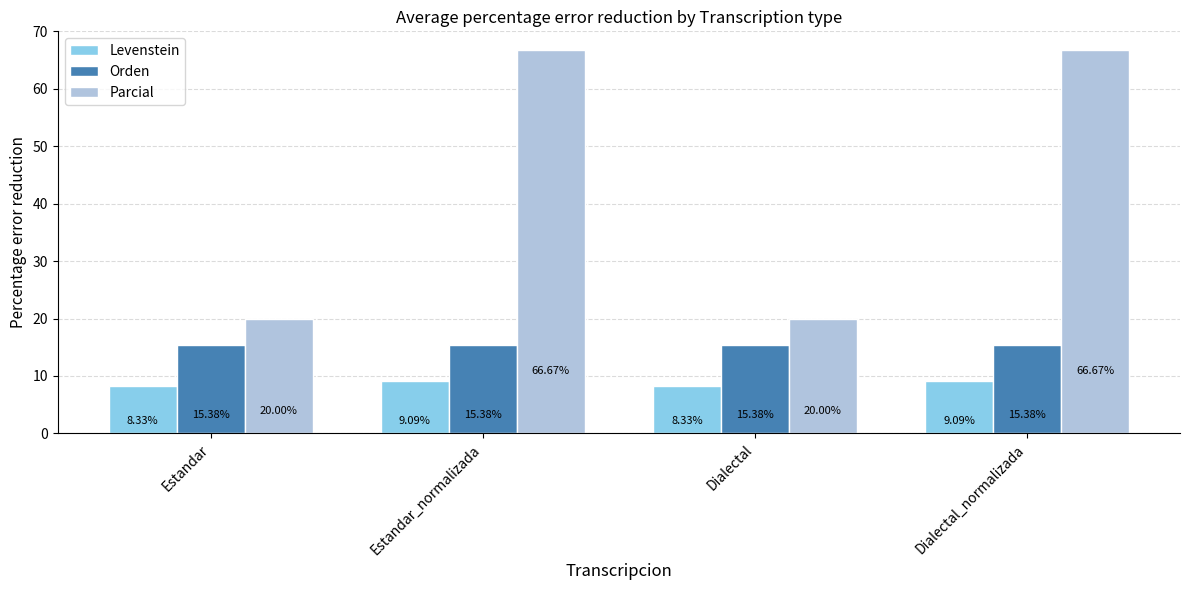

What is the sum of the Parcial values at Estandar_normalizada and Dialectal_normalizada?

133.3